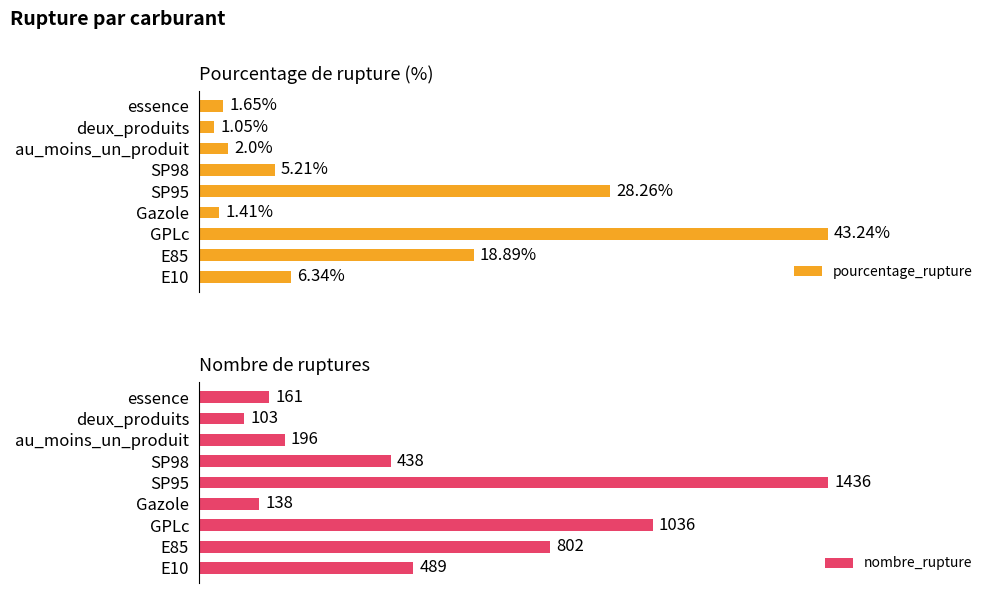

Rank the categories by pourcentage_rupture value from highest to lowest.

GPLc, SP95, E85, E10, SP98, au_moins_un_produit, essence, Gazole, deux_produits